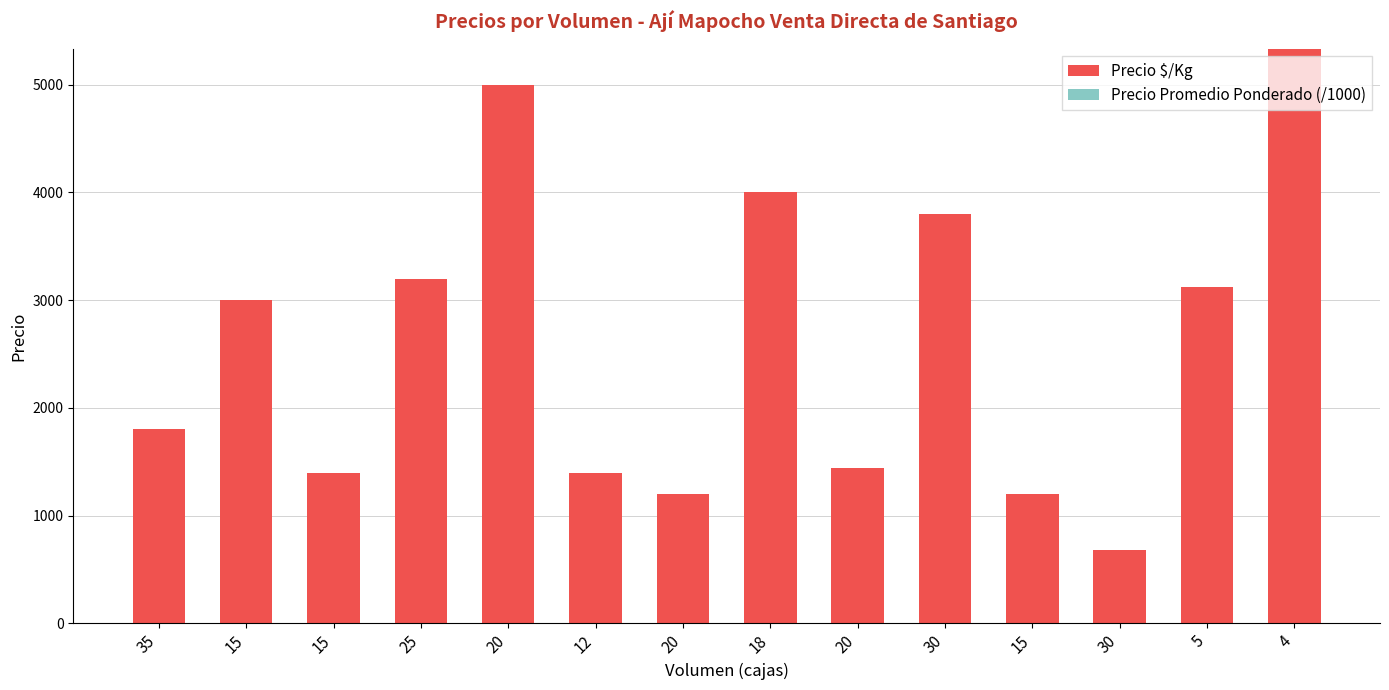

Reading left to right, what are all the values shown in this chart?

Precio $/Kg: 35=1800	15=3000	15=1400	25=3200	20=5000	12=1400	20=1200	18=4000	20=1440	30=3800	15=1200	30=680	5=3120	4=5333
Precio Promedio Ponderado (/1000): 35=0	15=0	15=0	25=0	20=0	12=0	20=0	18=0	20=0	30=0	15=0	30=0	5=0	4=0